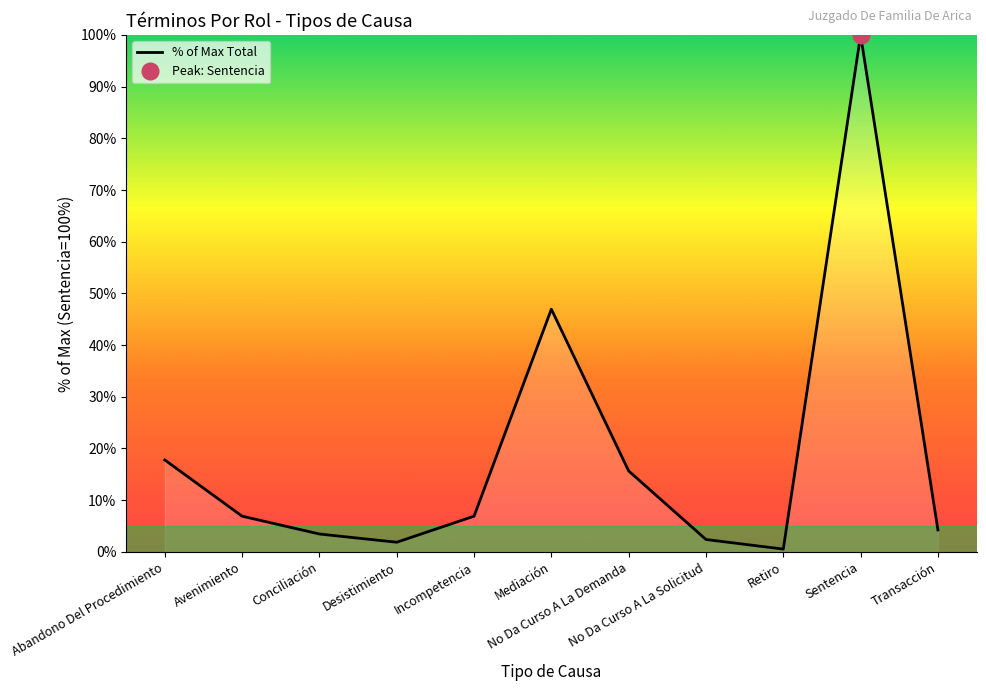

Where is the first local maximum?

Mediación